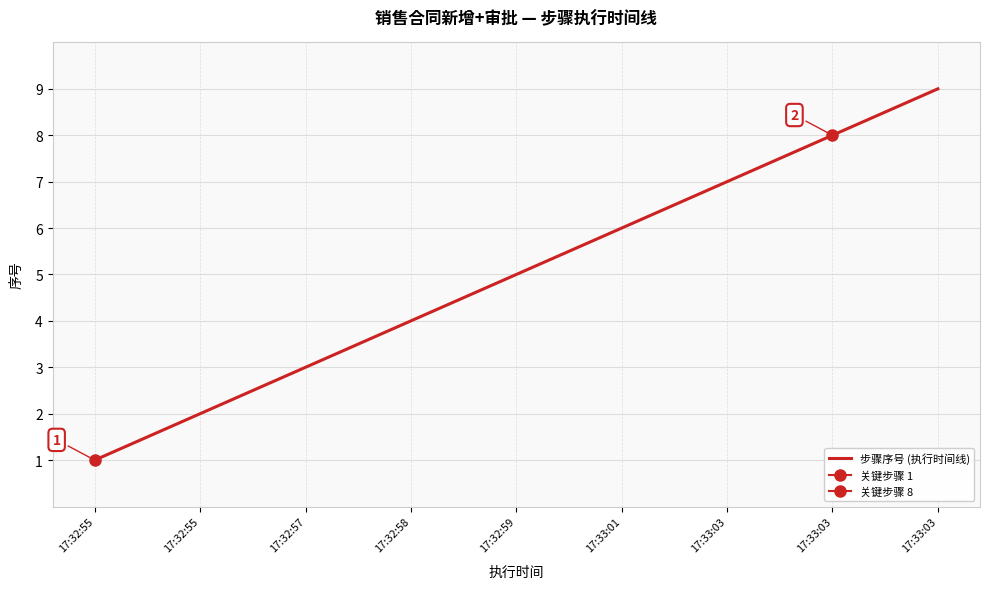

Rank the categories by value from highest to lowest.

17:33:03, 17:33:03, 17:33:03, 17:33:01, 17:32:59, 17:32:58, 17:32:57, 17:32:55, 17:32:55